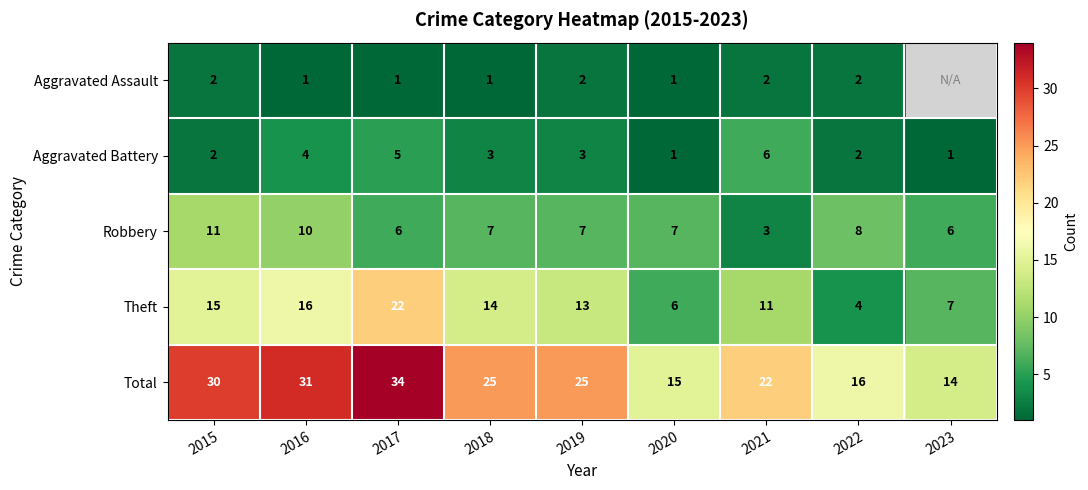

How many Robbery values are between 6 and 8?

6